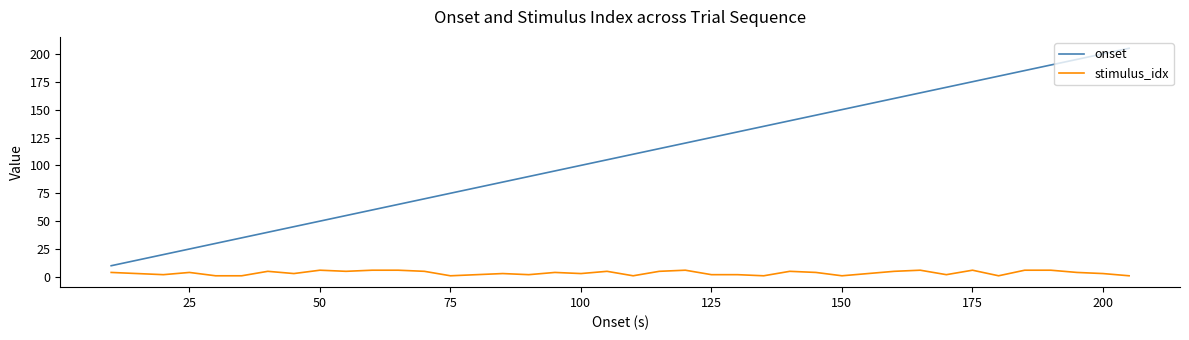

What is the difference between the maximum and minimum values in the stimulus_idx series?

5.0